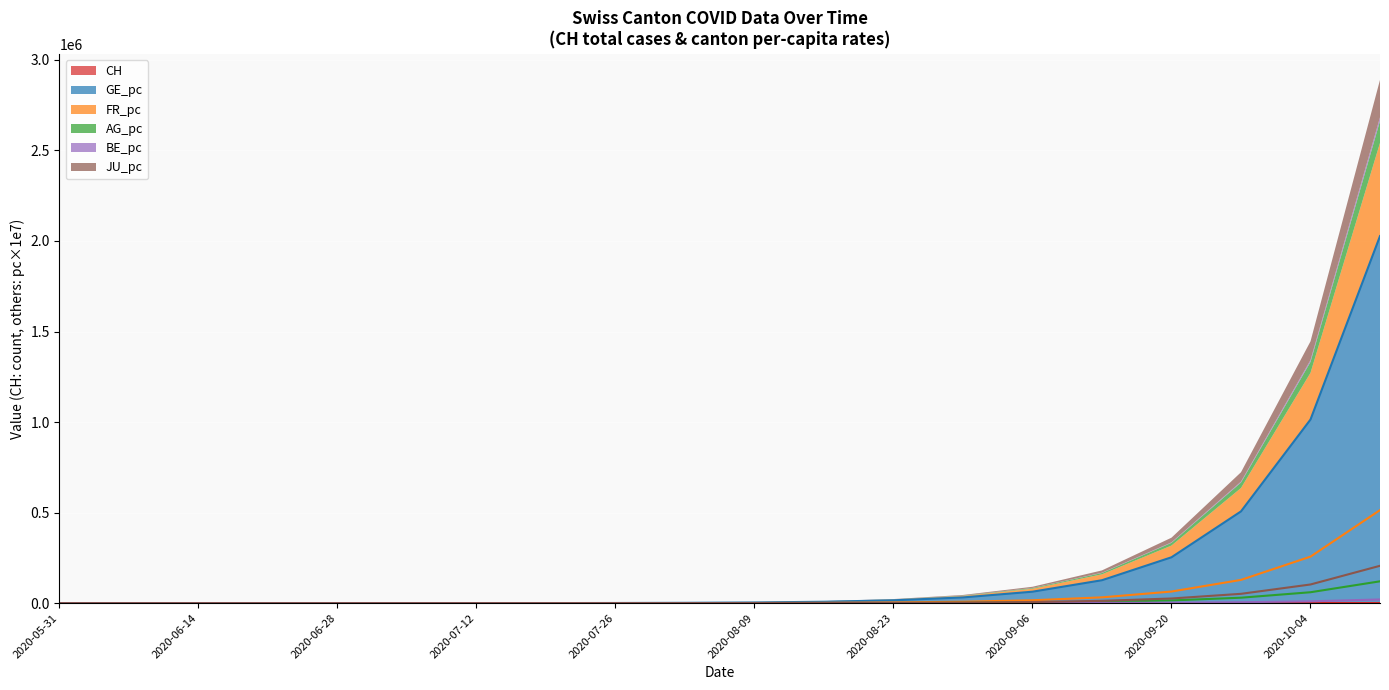

What is the label of the 3rd point from the right?

2020-09-27